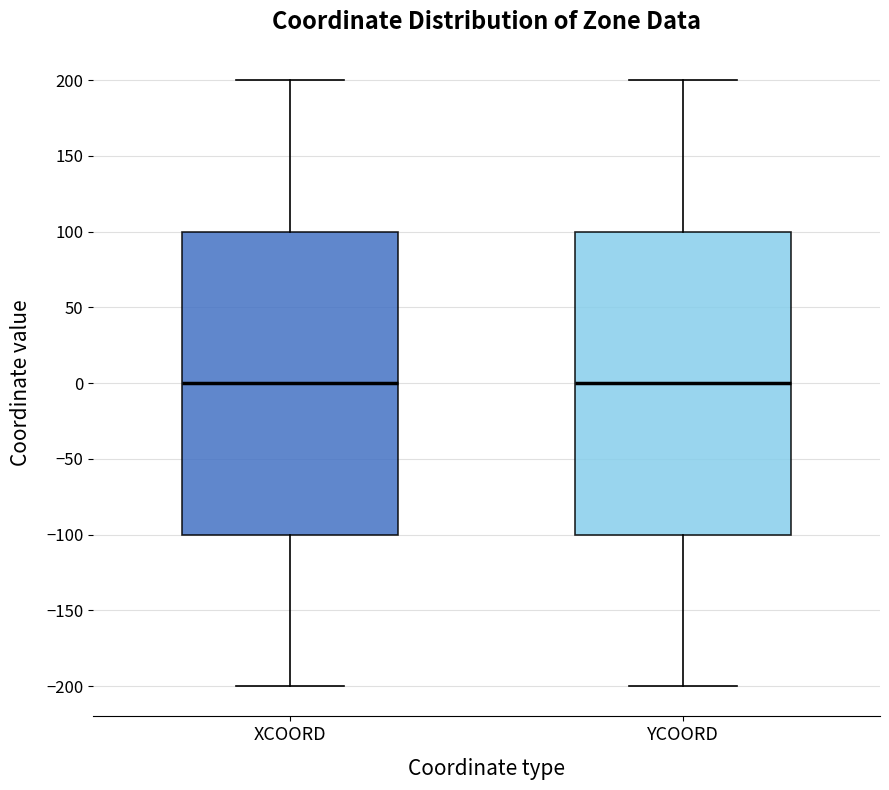

Reading left to right, read every box against the y-axis: the position of its median line, the range the box covers, and the ends of its whiskers. The values are not printed on the chart, so give them approximately, as read against the axis.

XCOORD: median 0, box -100 to 100, whiskers -200 to 200
YCOORD: median 0, box -100 to 100, whiskers -200 to 200